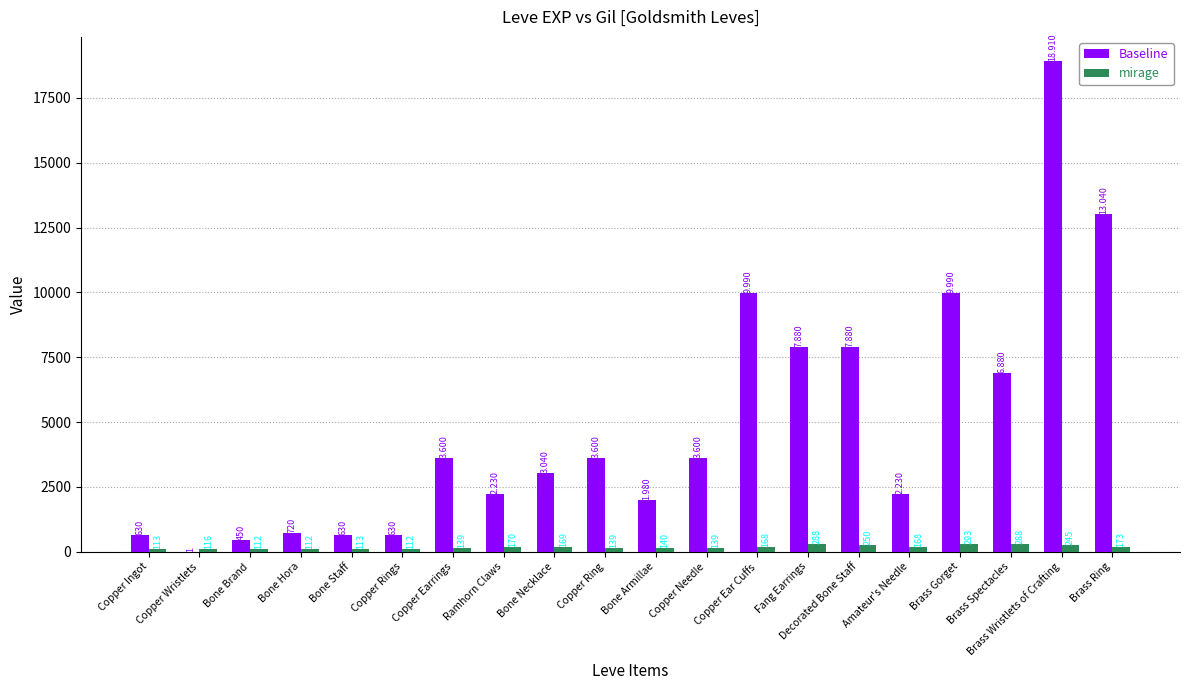

At which label does mirage reach its peak?

Brass Gorget